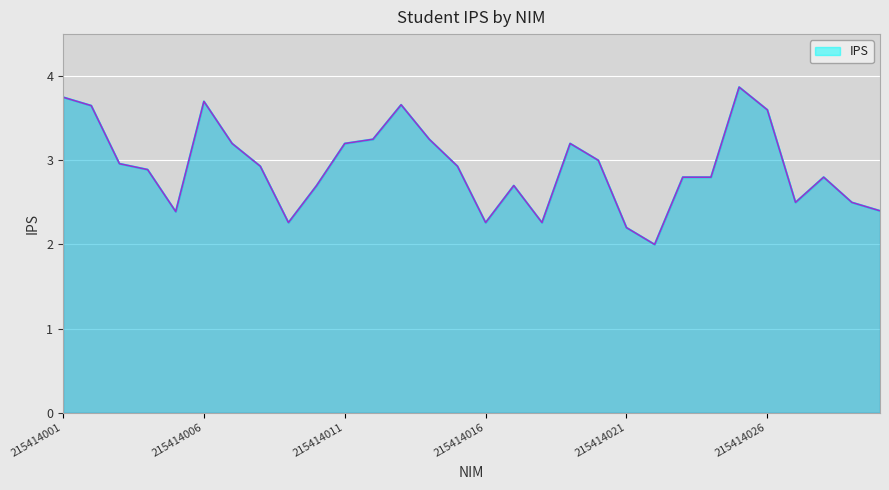

What is the difference between the maximum and minimum values?

1.9